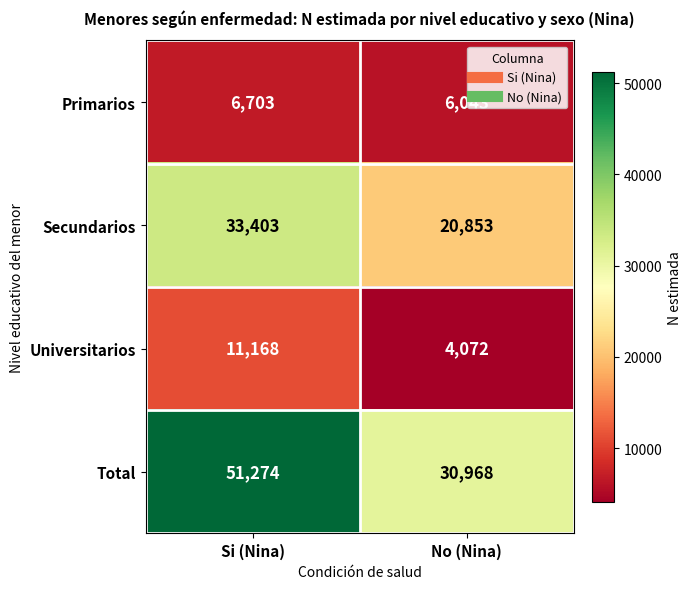

Rank the series at No (Nina) from lowest to highest value.

Universitarios, Primarios, Secundarios, Total